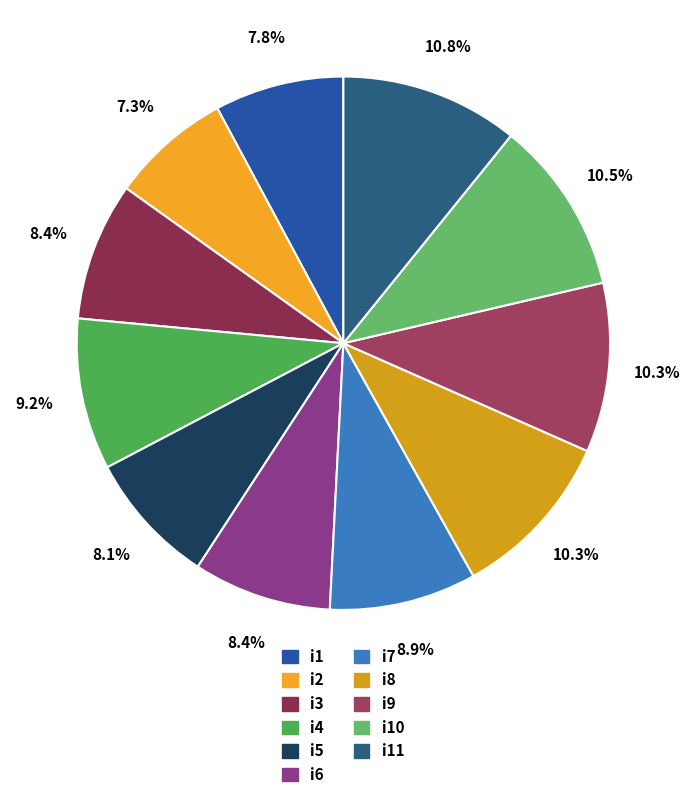

What is the largest slice in the pie chart?

i11